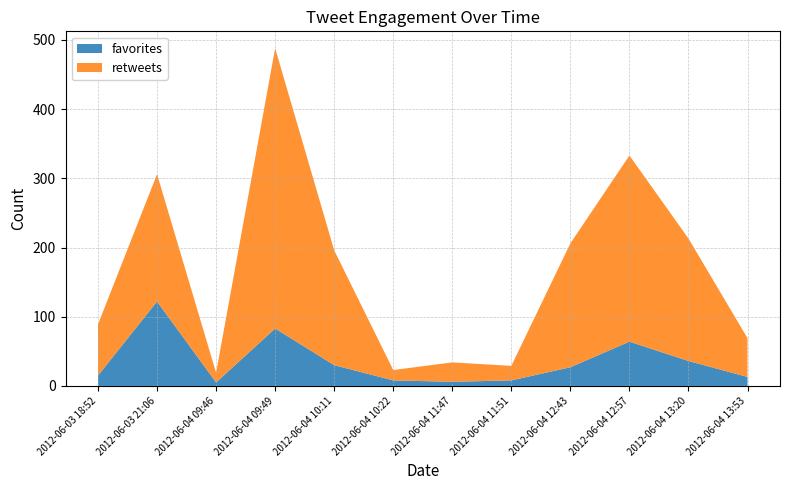

Reading right to left, extract all data points from this chart.

favorites: 13	36	64	27	8	6	8	30	83	5	122	15
retweets: 56	177	269	179	21	28	15	166	405	14	184	74